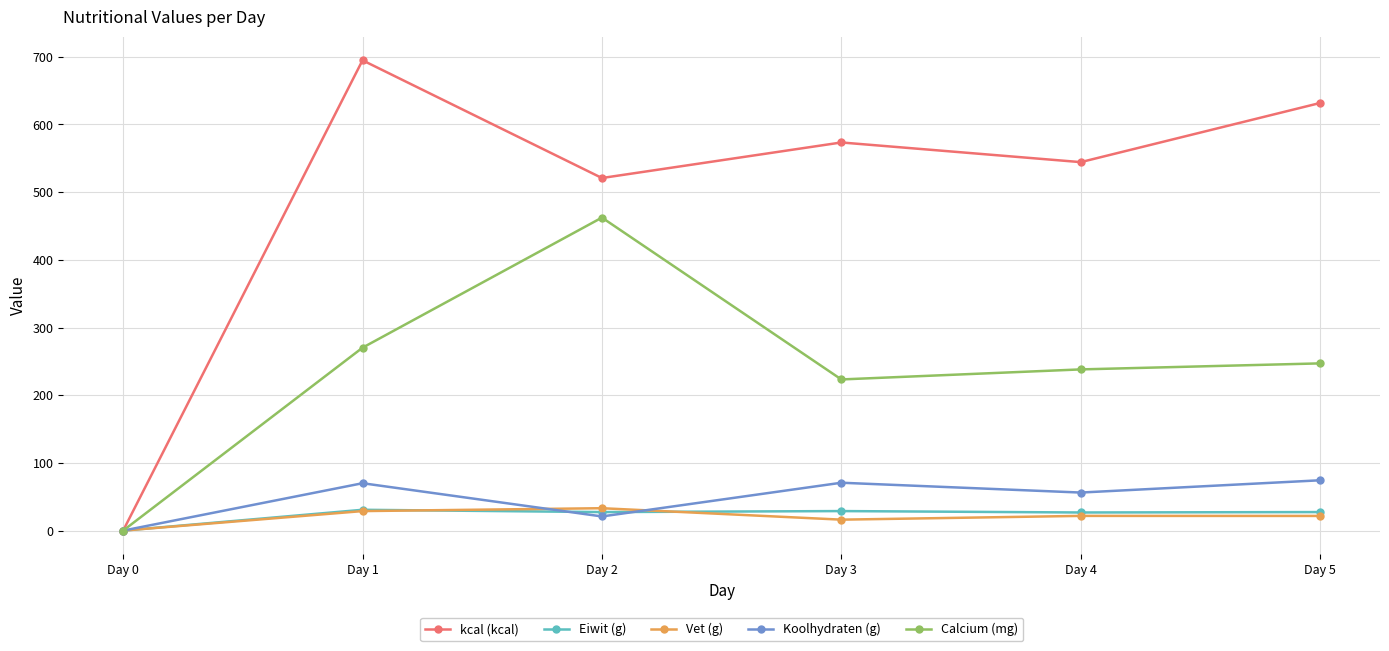

The kcal (kcal) series shows -374.4 at Day 0. True or false?

False